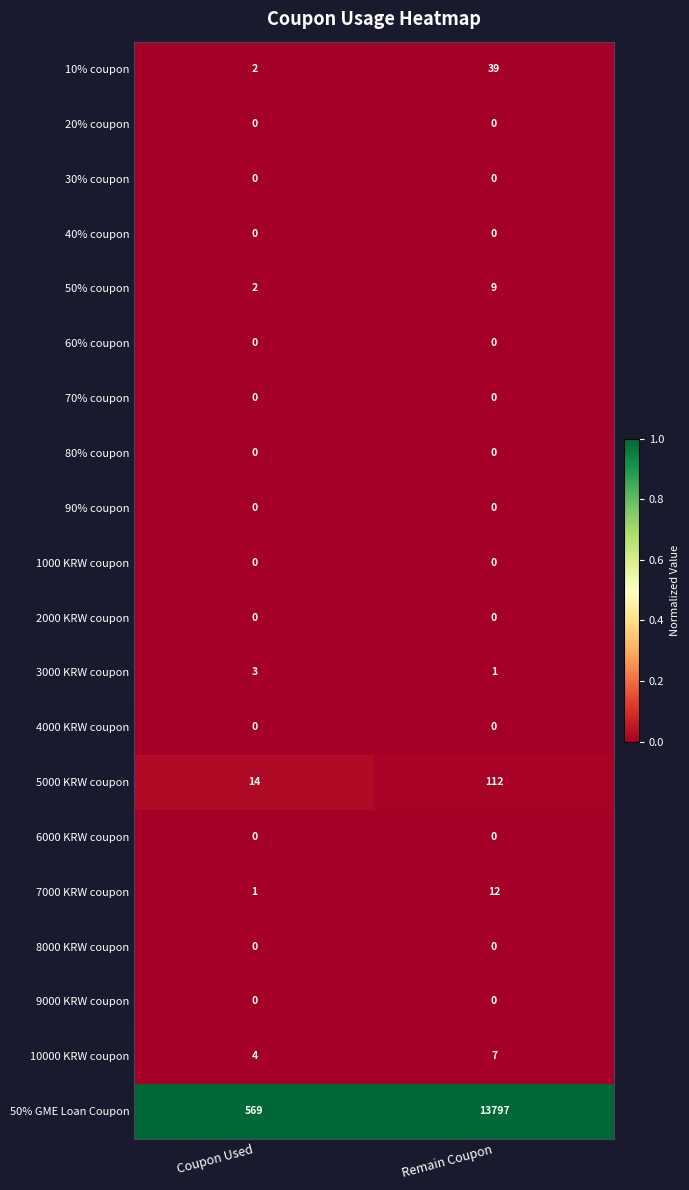

Which series has the largest range (max minus min)?

50% GME Loan Coupon